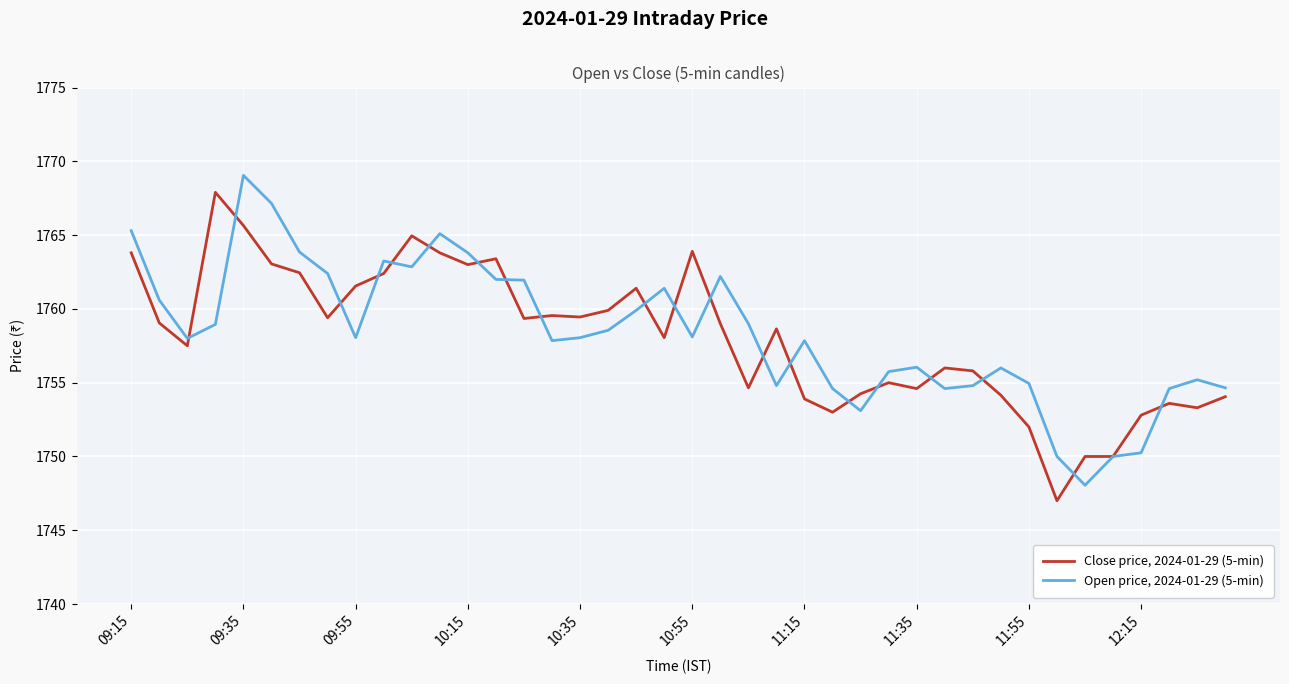

What are all the series names shown in the legend?

Close price, 2024-01-29 (5-min), Open price, 2024-01-29 (5-min)